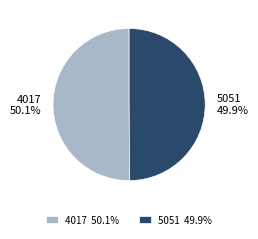

Is there a majority slice in this chart?

Yes